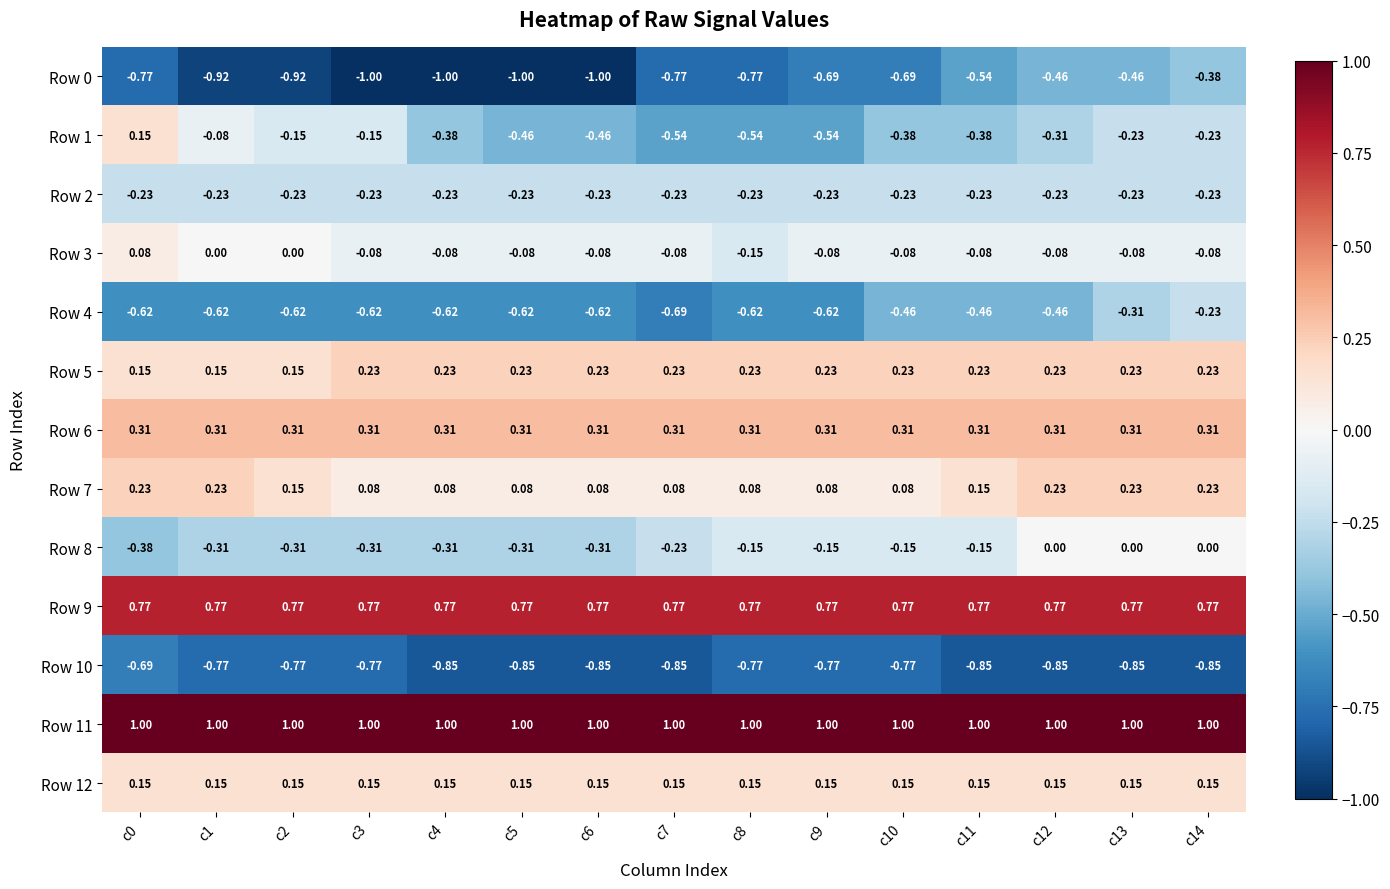

Which series changed the most between c6 and c12?

Row 0